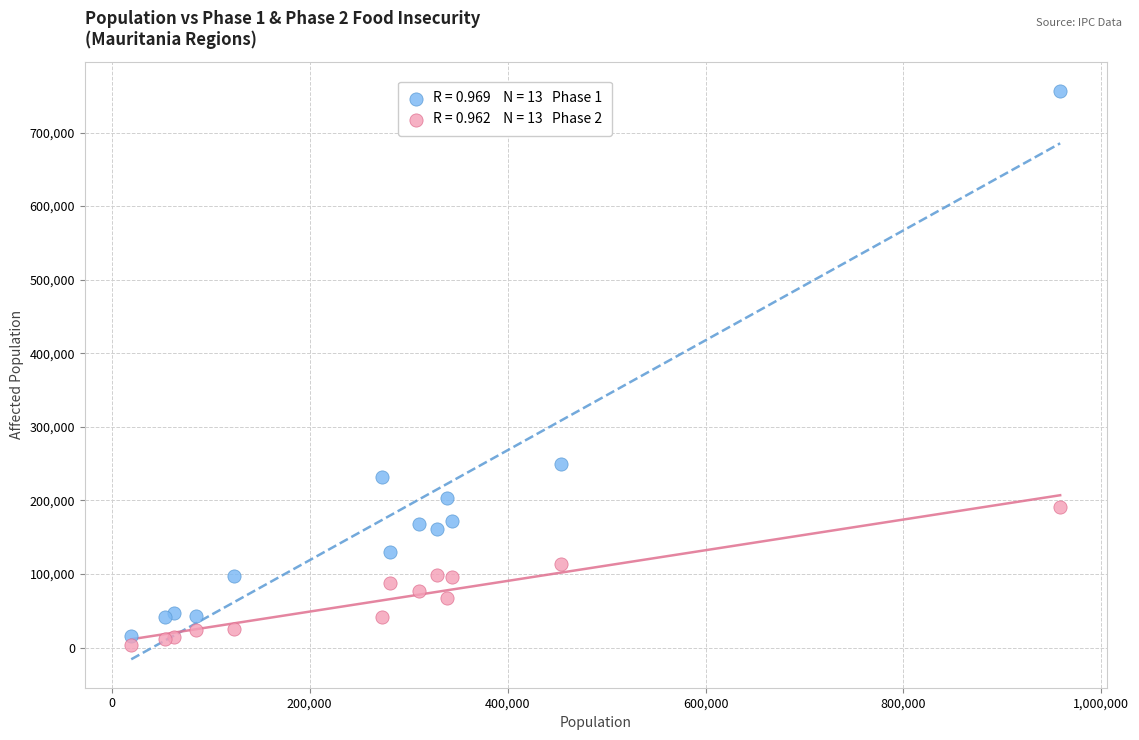

Across all series, what Y value is closest to 380628?

249830.9